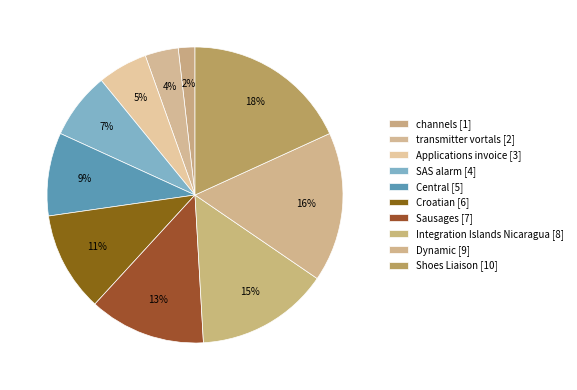

Does Central account for over 50% of the chart?

No